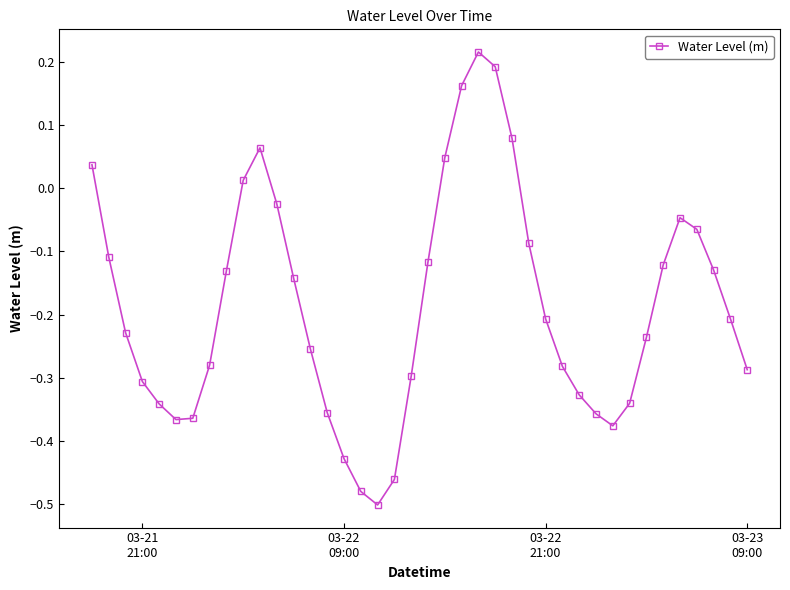

True or false: the data has more than 0 interior local peaks.

True